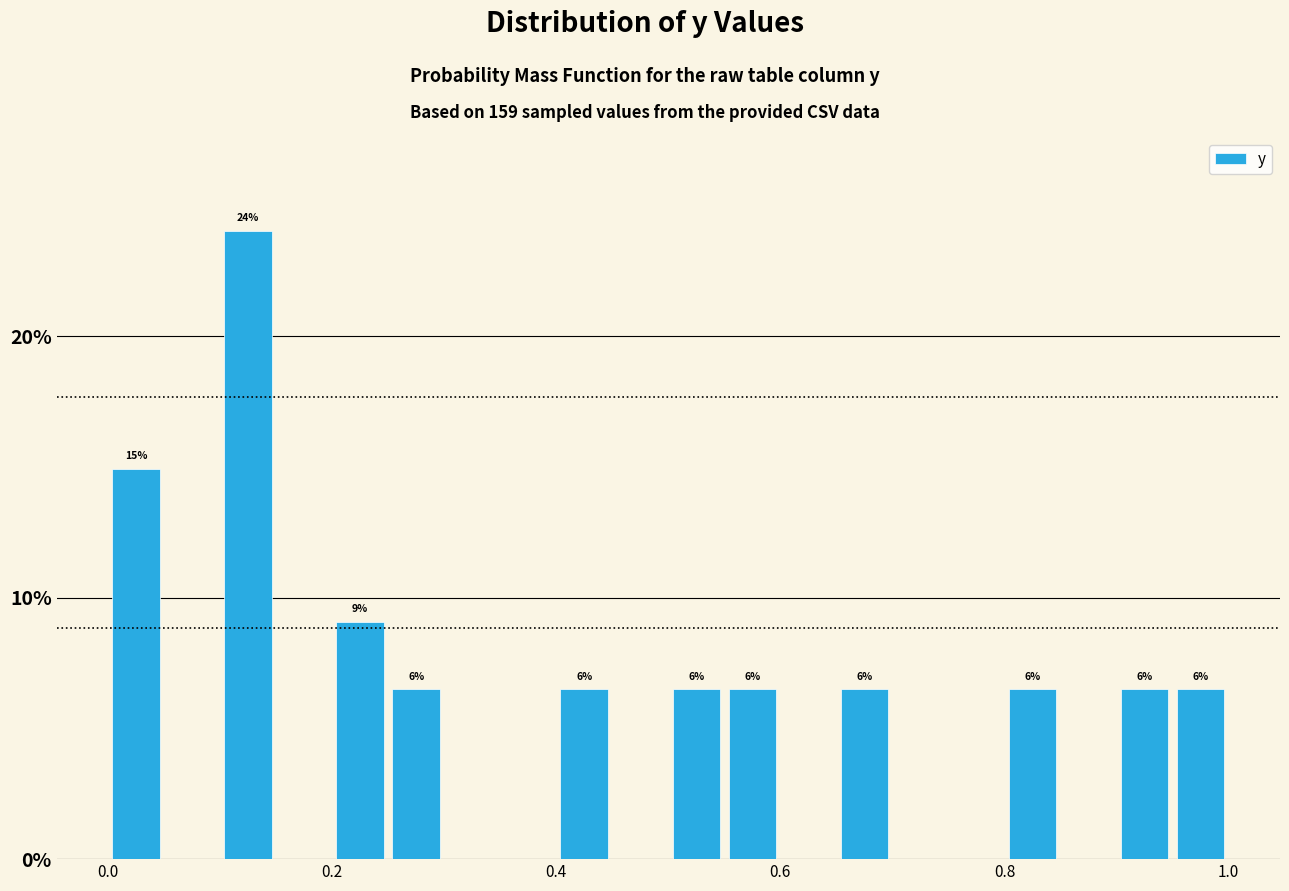

Around what value on the x-axis is the tallest bar? Give the approximate position of its centre, as read against the axis.

0.12